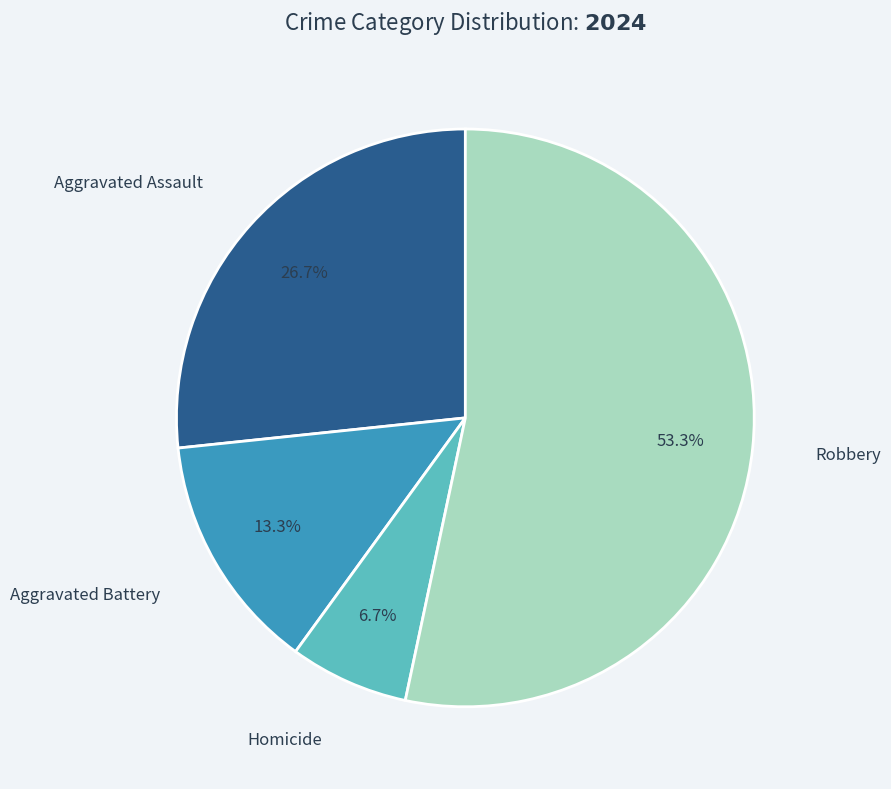

Count the number of slices in the pie.

4